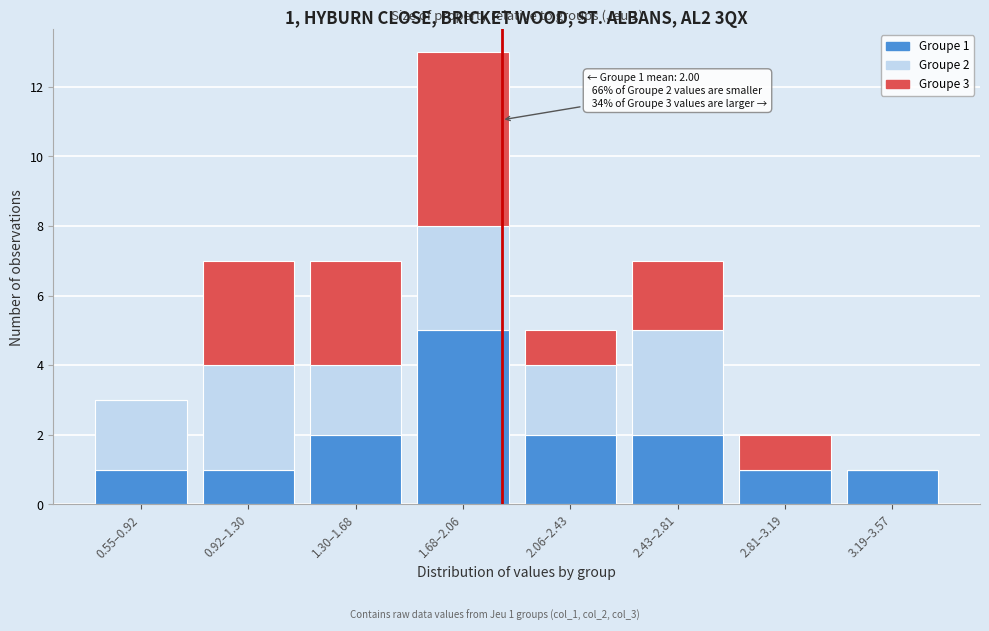

Reading left to right, transcribe the values for Groupe 1.

0.55–0.92=1	0.92–1.30=1	1.30–1.68=2	1.68–2.06=5	2.06–2.43=2	2.43–2.81=2	2.81–3.19=1	3.19–3.57=1